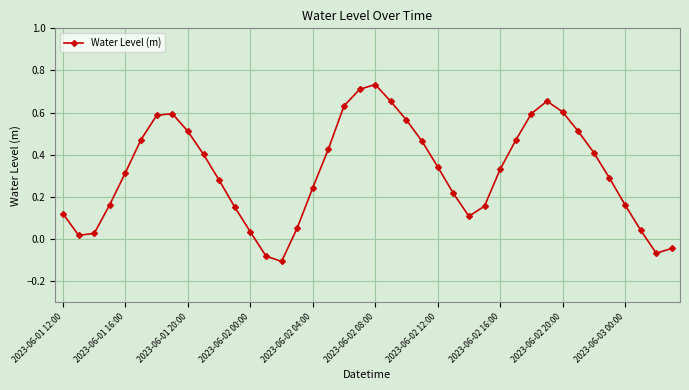

What is the sum of all values?

12.8